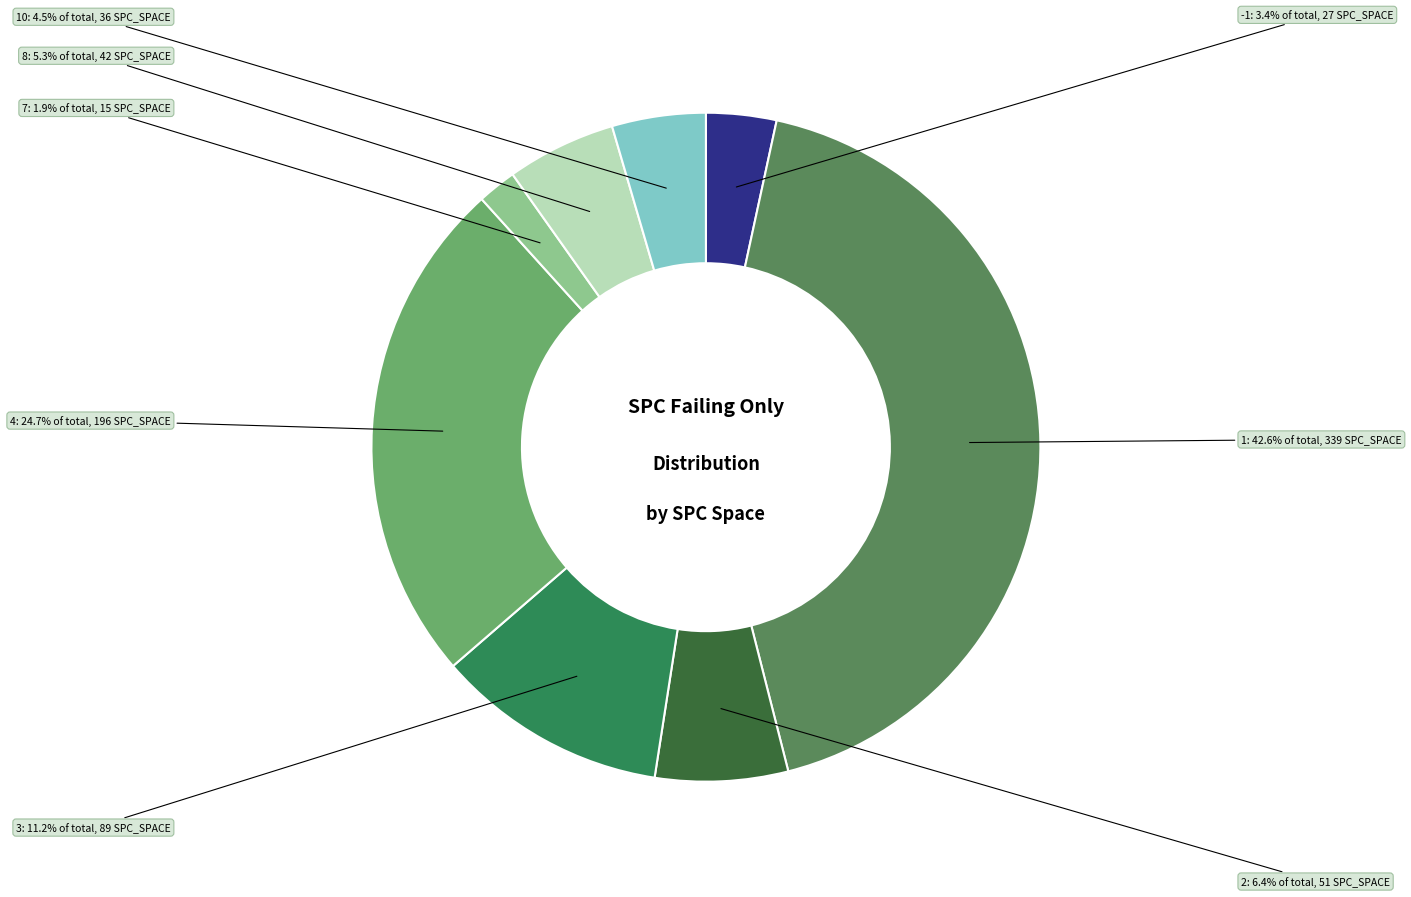

Which category has the biggest portion of the pie?

1